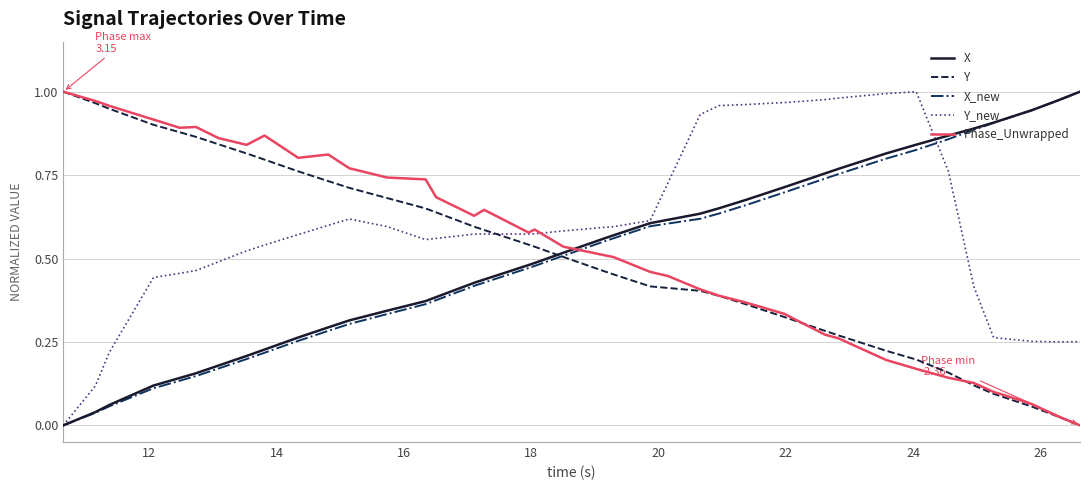

True or false: Y_new and Phase_Unwrapped cross at least once.

True